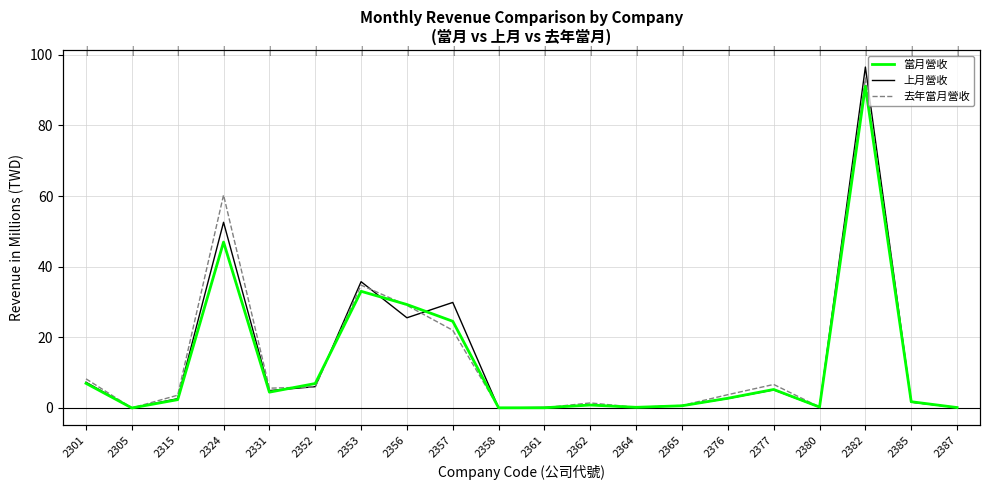

True or false: 去年當月營收 and 上月營收 intersect in this chart.

True